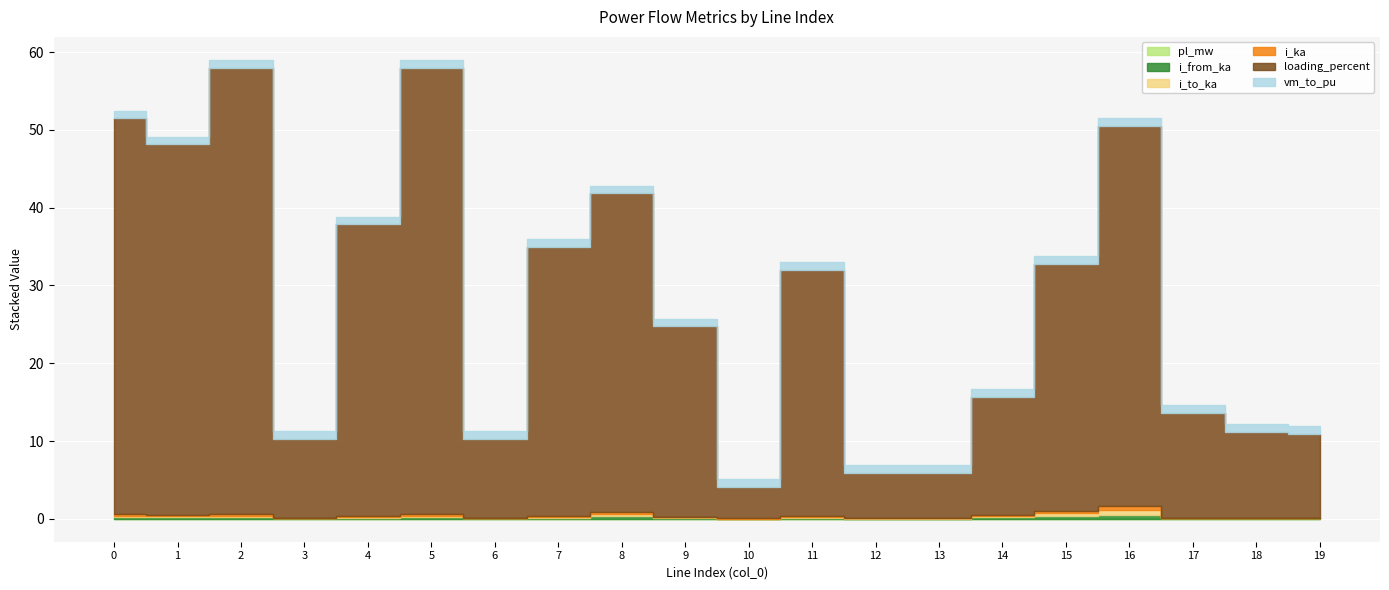

Between 11 and 5, which is larger?

5